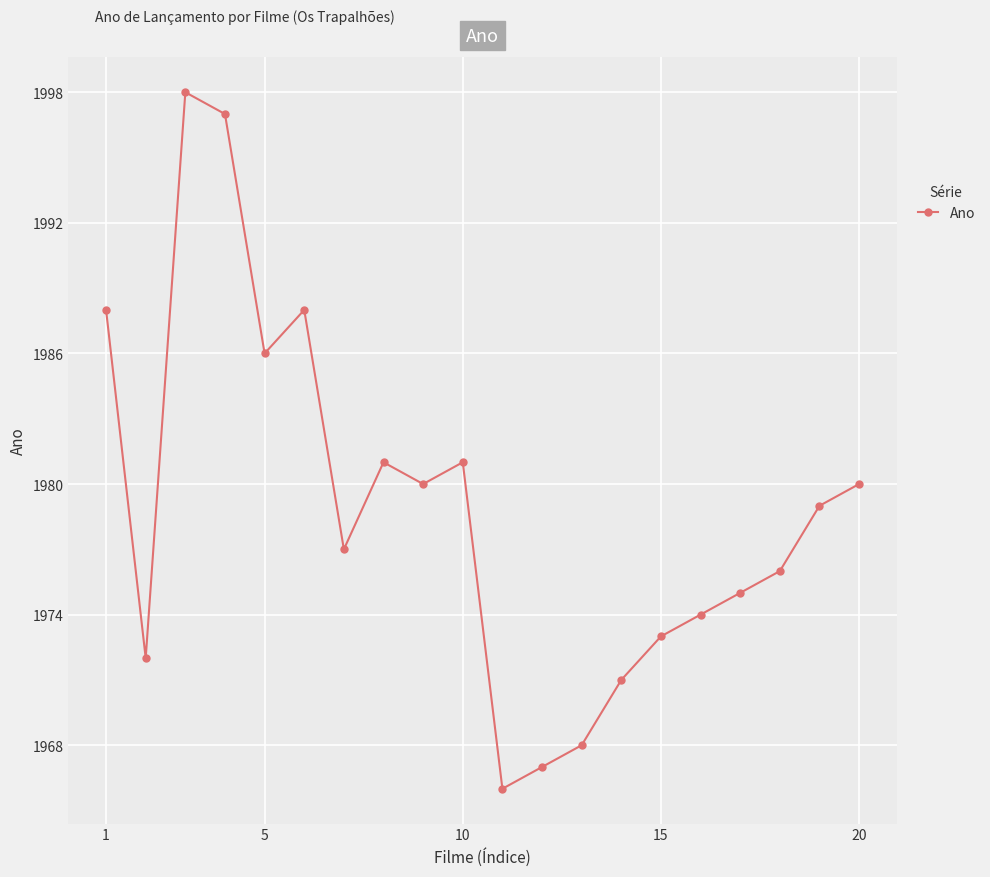

What is the minimum value shown in the chart?

1966